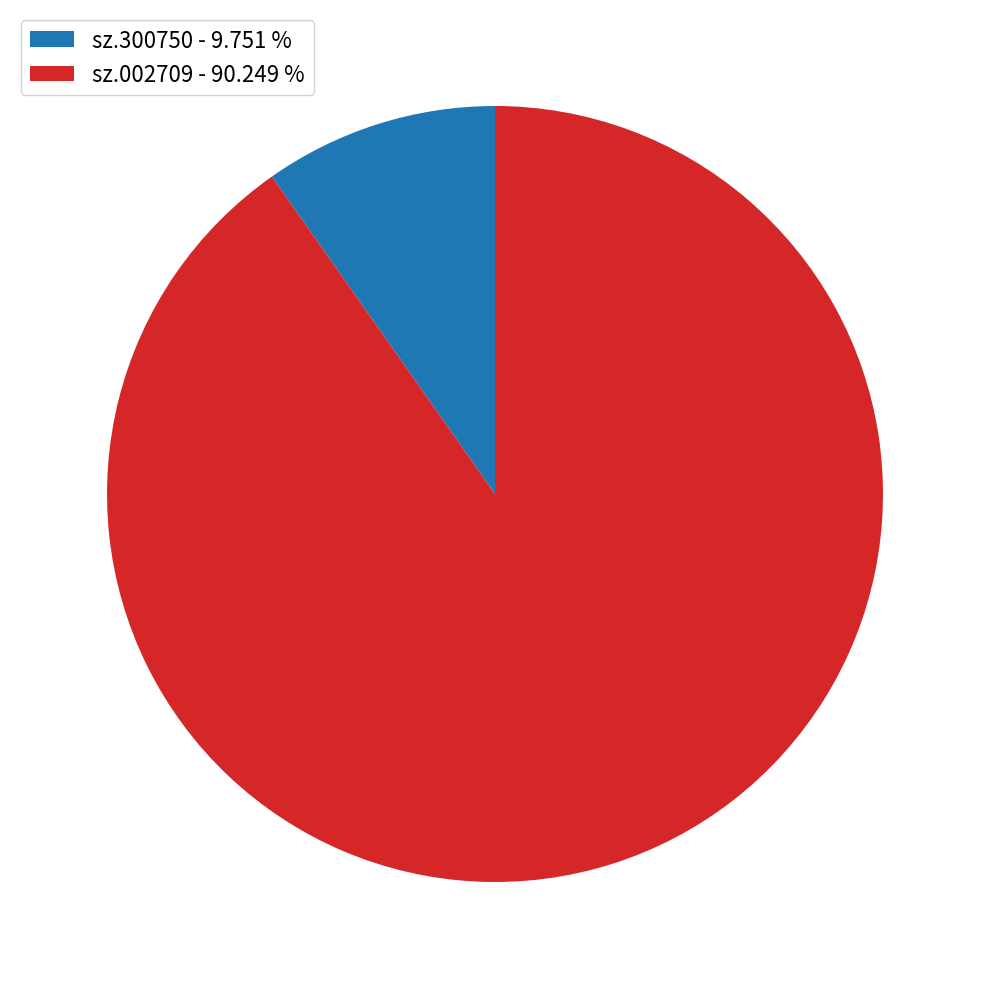

Is sz.002709 - 90.249 % the majority of the pie?

Yes